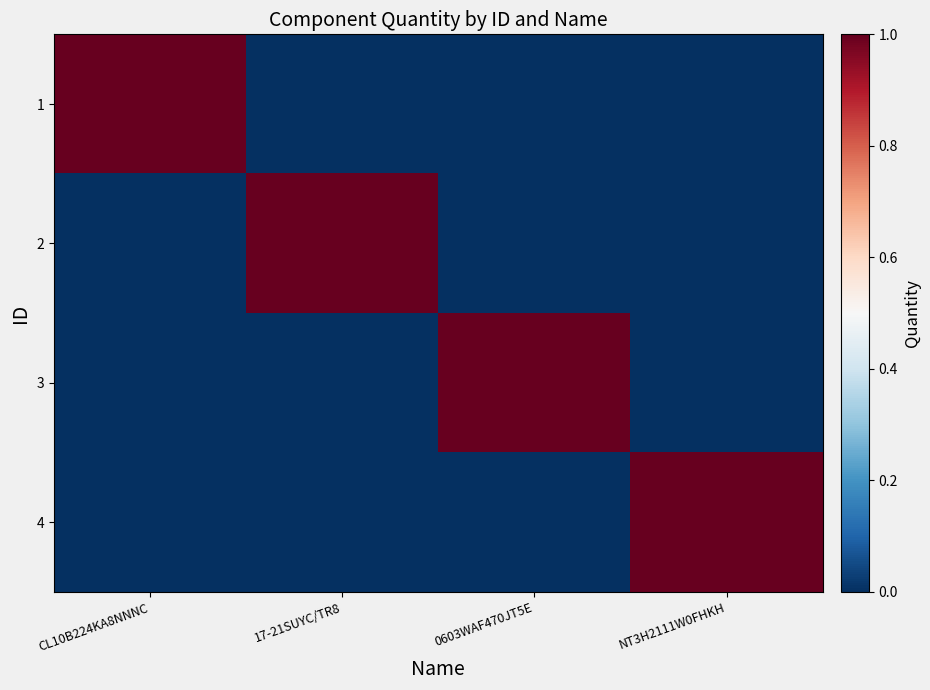

Reading left to right, list all the values displayed in this chart.

1: CL10B224KA8NNNC=1	17-21SUYC/TR8=0	0603WAF470JT5E=0	NT3H2111W0FHKH=0
2: CL10B224KA8NNNC=0	17-21SUYC/TR8=1	0603WAF470JT5E=0	NT3H2111W0FHKH=0
3: CL10B224KA8NNNC=0	17-21SUYC/TR8=0	0603WAF470JT5E=1	NT3H2111W0FHKH=0
4: CL10B224KA8NNNC=0	17-21SUYC/TR8=0	0603WAF470JT5E=0	NT3H2111W0FHKH=1